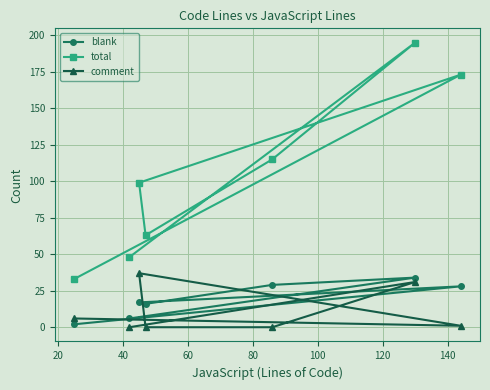

Reading left to right, extract all data points from this chart.

blank: 2	6	17	16	29	34	28
total: 33	48	99	63	115	195	173
comment: 6	0	37	0	0	31	1